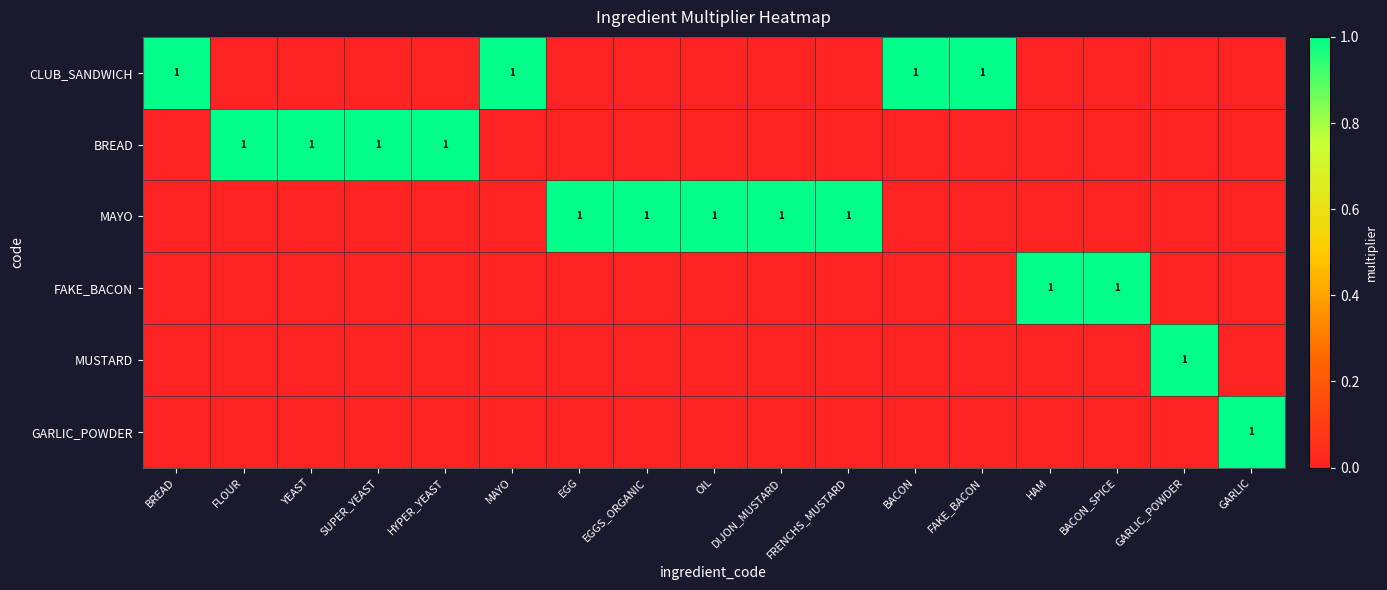

The value of MAYO at EGGS_ORGANIC is 1. True or false?

True